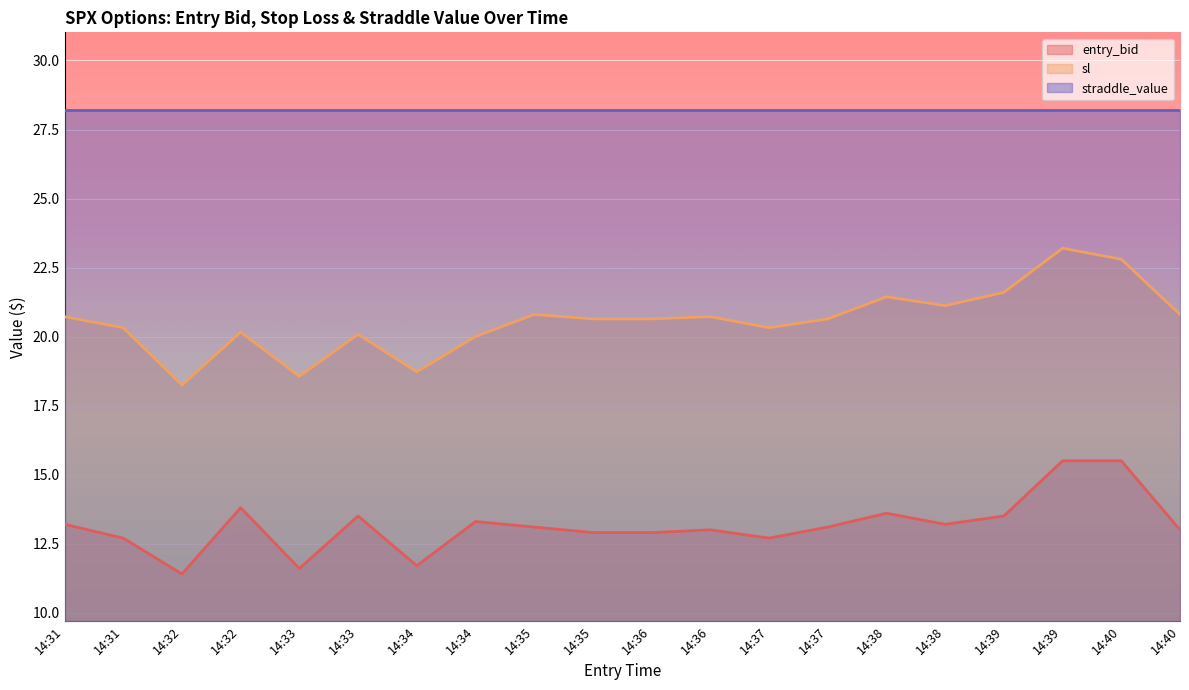

What is the greatest value displayed?

28.2